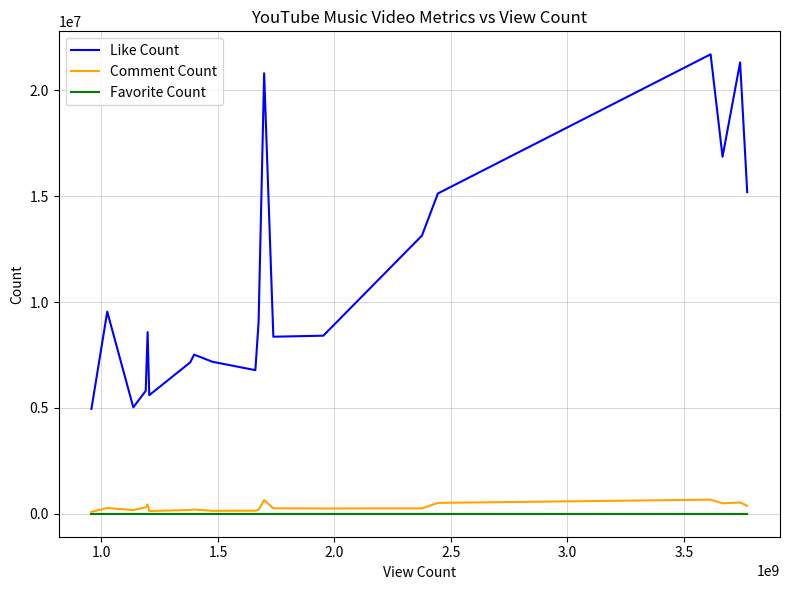

What is the maximum value shown in the chart?

21699969